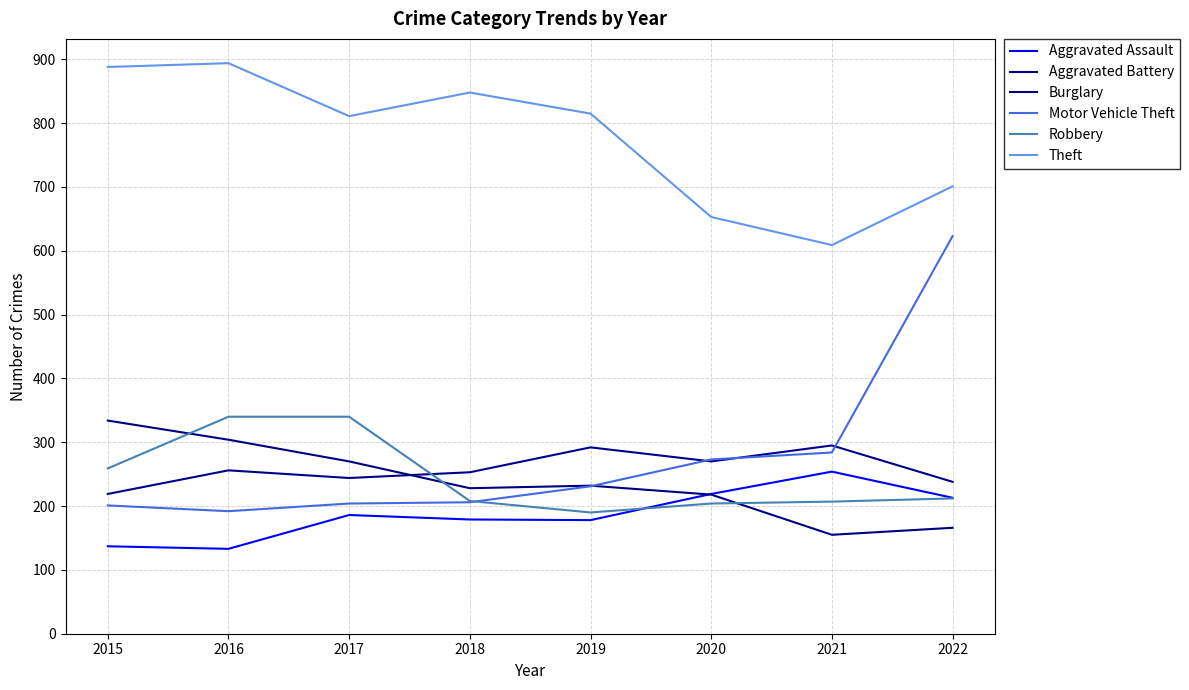

In Robbery, how many points are lower than both neighbors (excluding endpoints)?

1